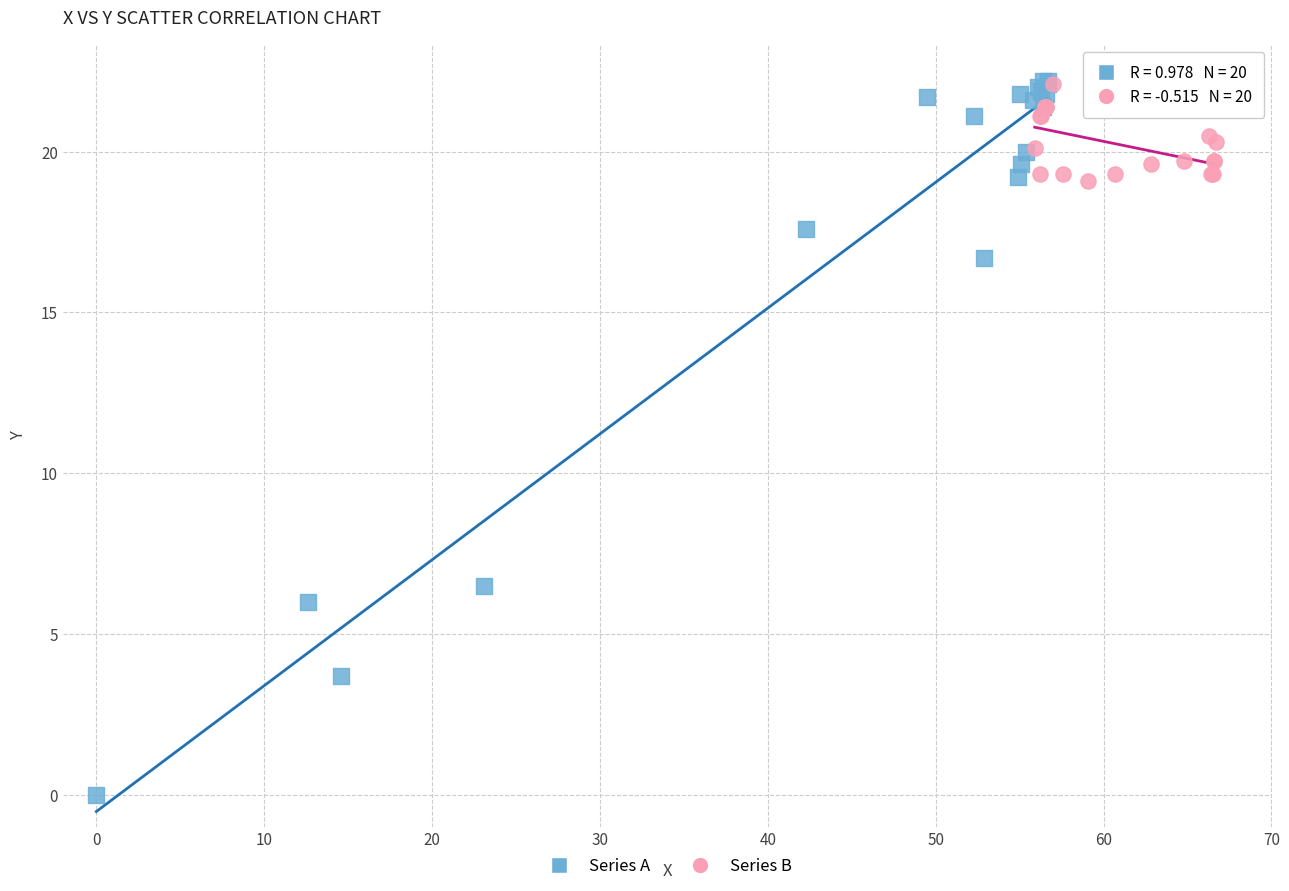

Which series contains the lowest Y value?

Series A